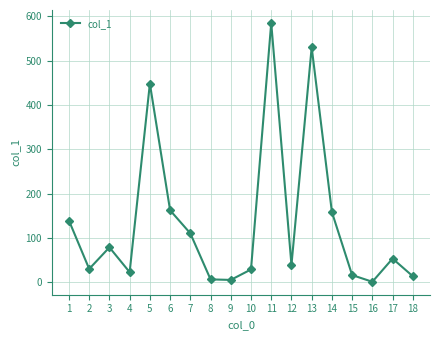

What is the maximum value shown in the chart?

585.3